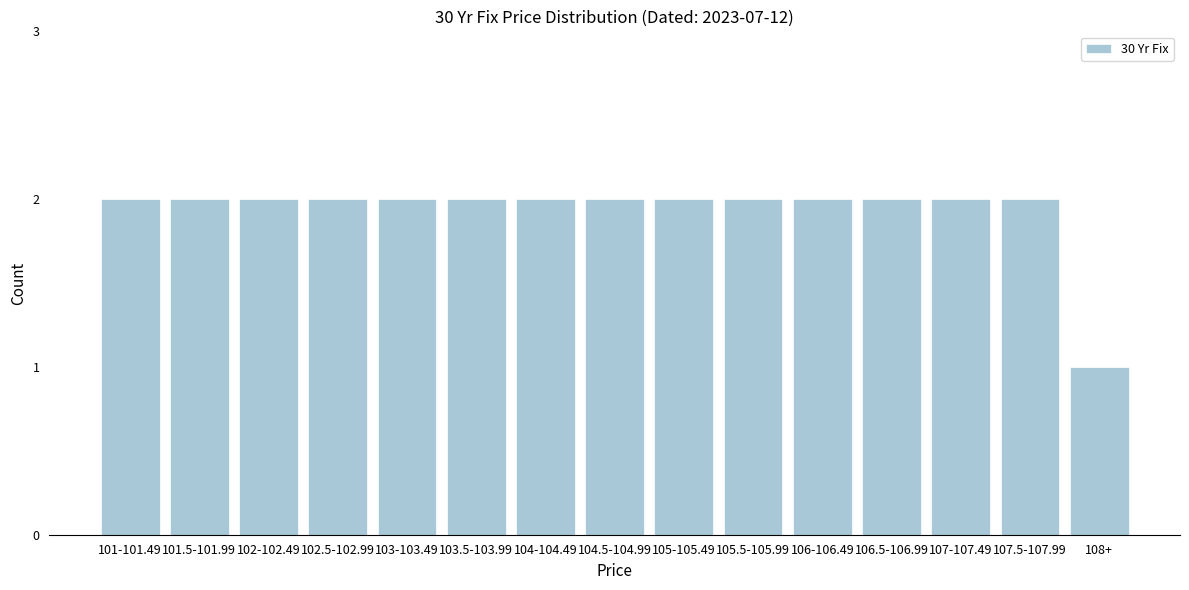

Reading left to right, extract all data points from this chart.

101-101.49=2	101.5-101.99=2	102-102.49=2	102.5-102.99=2	103-103.49=2	103.5-103.99=2	104-104.49=2	104.5-104.99=2	105-105.49=2	105.5-105.99=2	106-106.49=2	106.5-106.99=2	107-107.49=2	107.5-107.99=2	108+=1